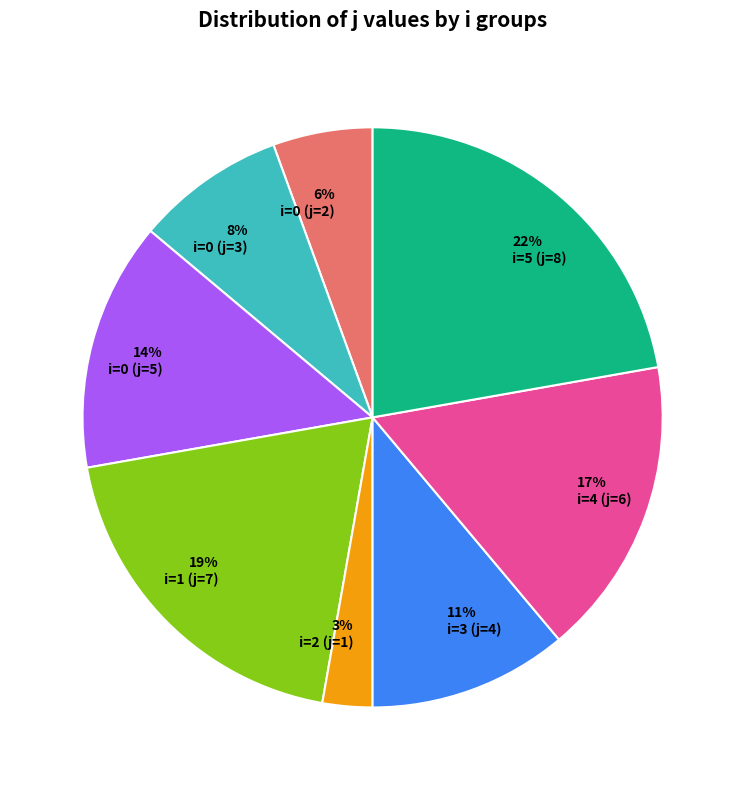

How many slices are in this pie chart?

8